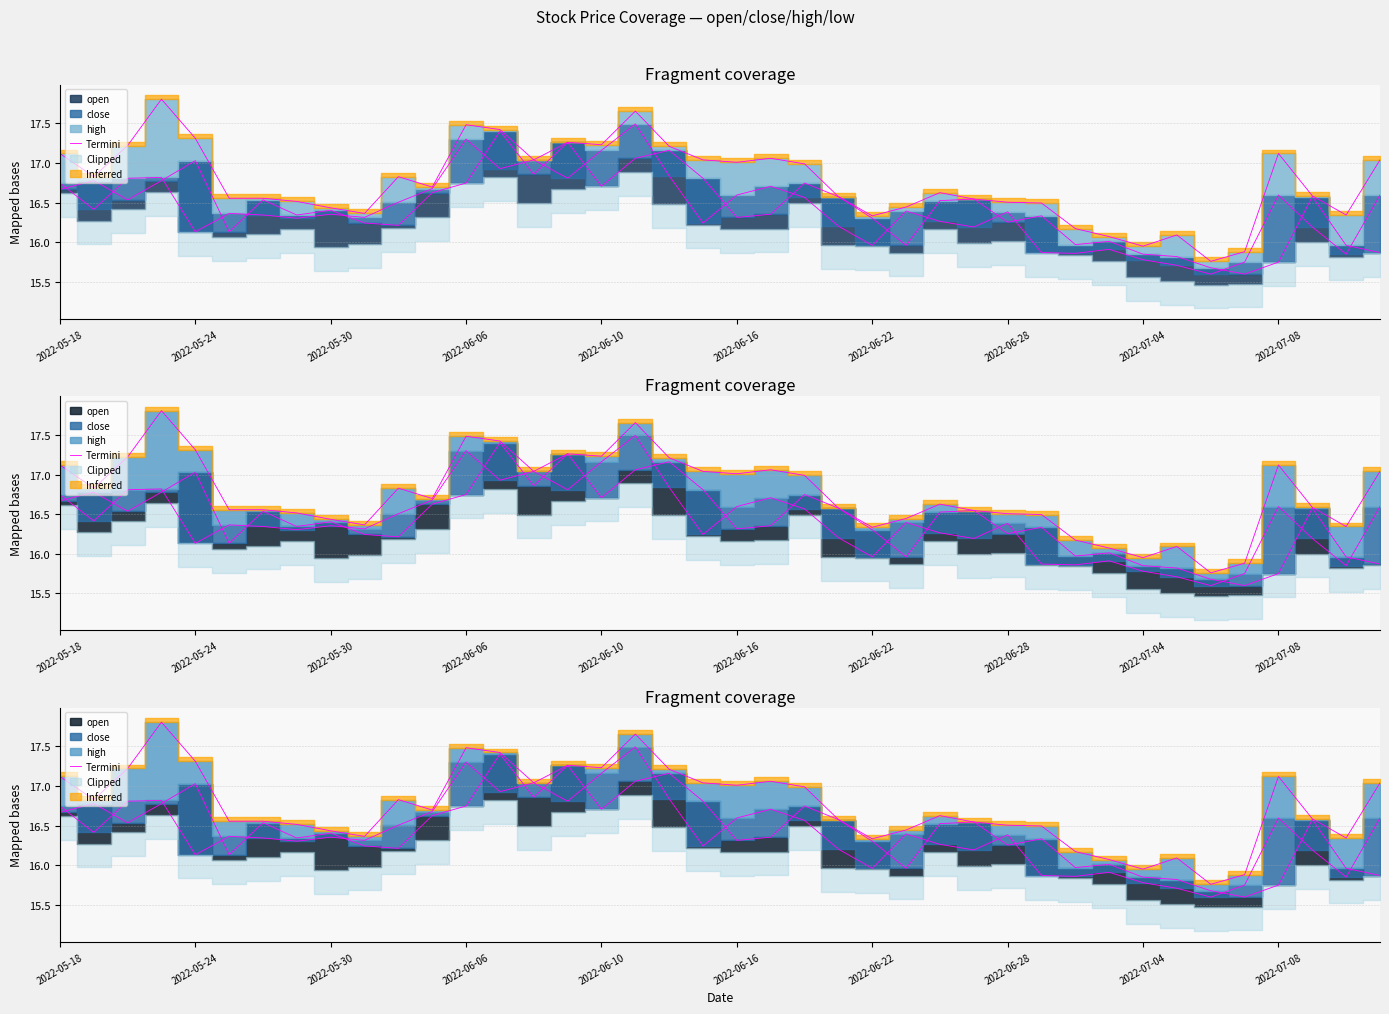

Count the number of values greater than 16.

37